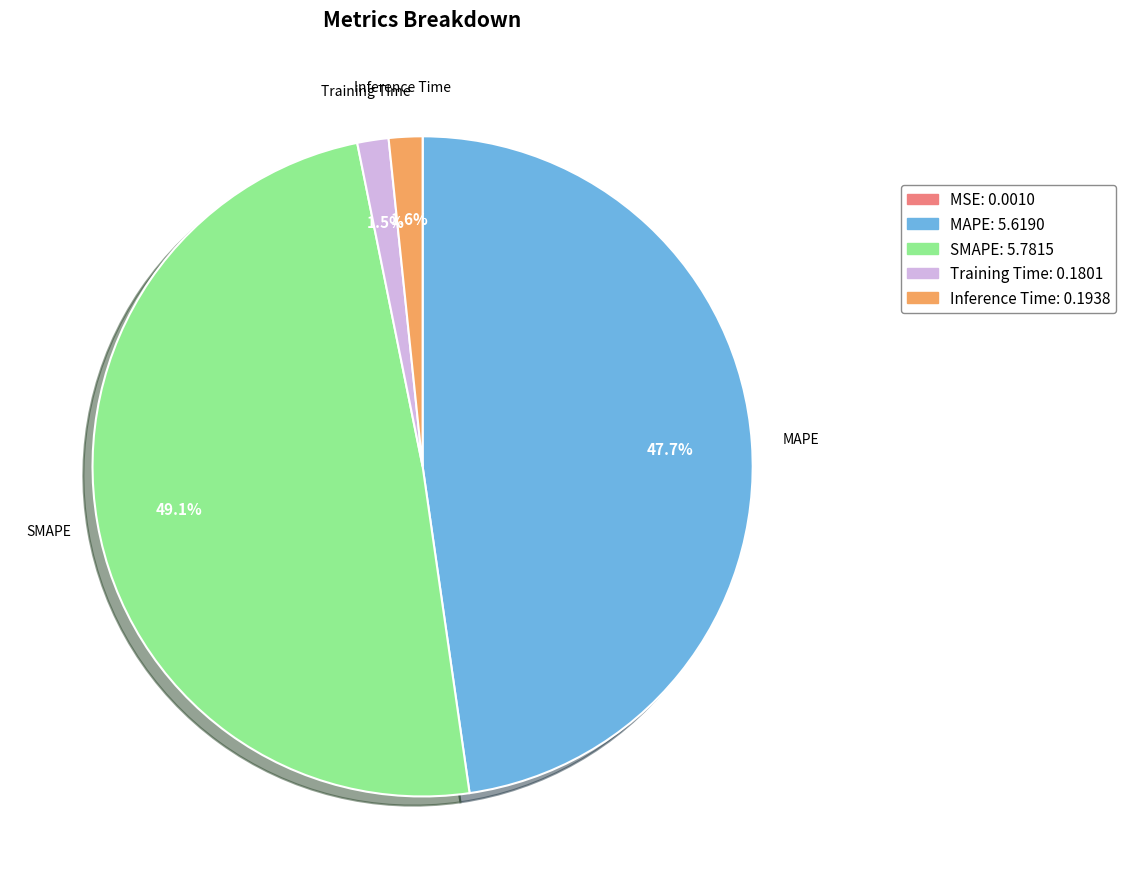

What is the largest slice in the pie chart?

SMAPE